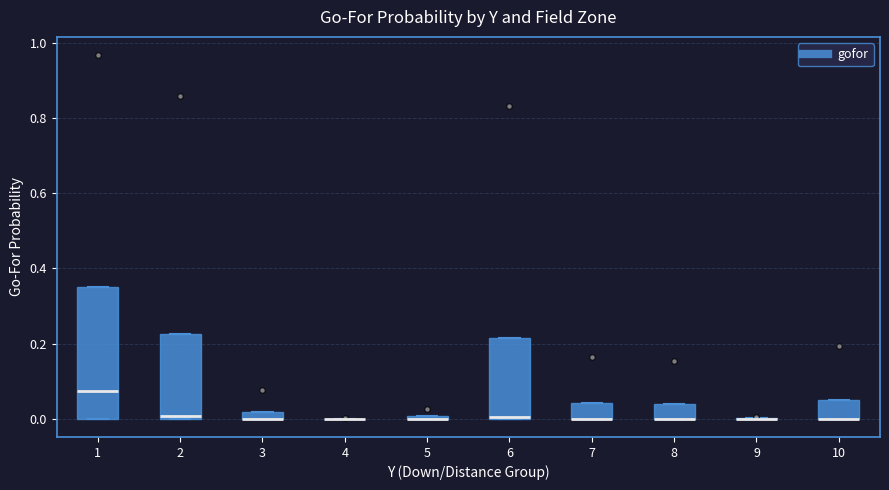

Which box is the tallest, from its lower edge to its upper edge?

1